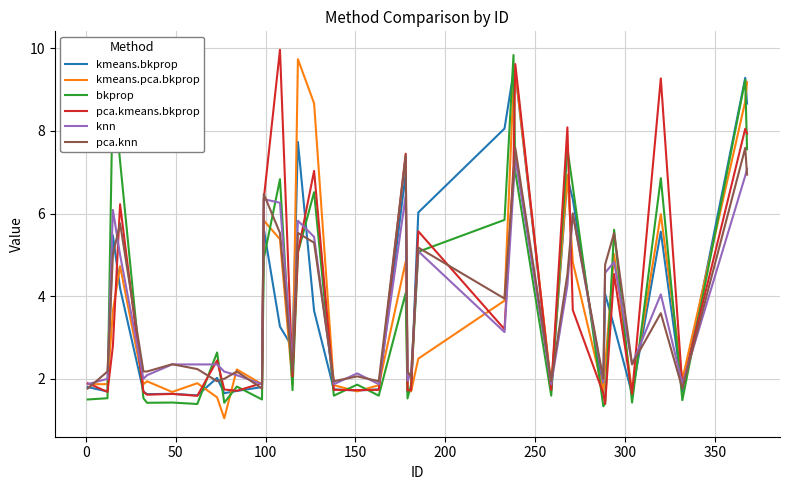

What is the sum of all knn values?

142.7